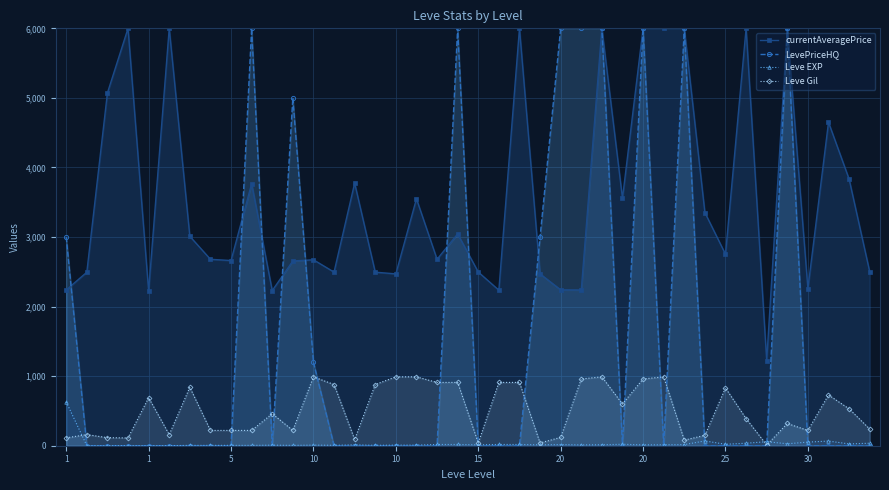

How many lines are shown in the chart?

4